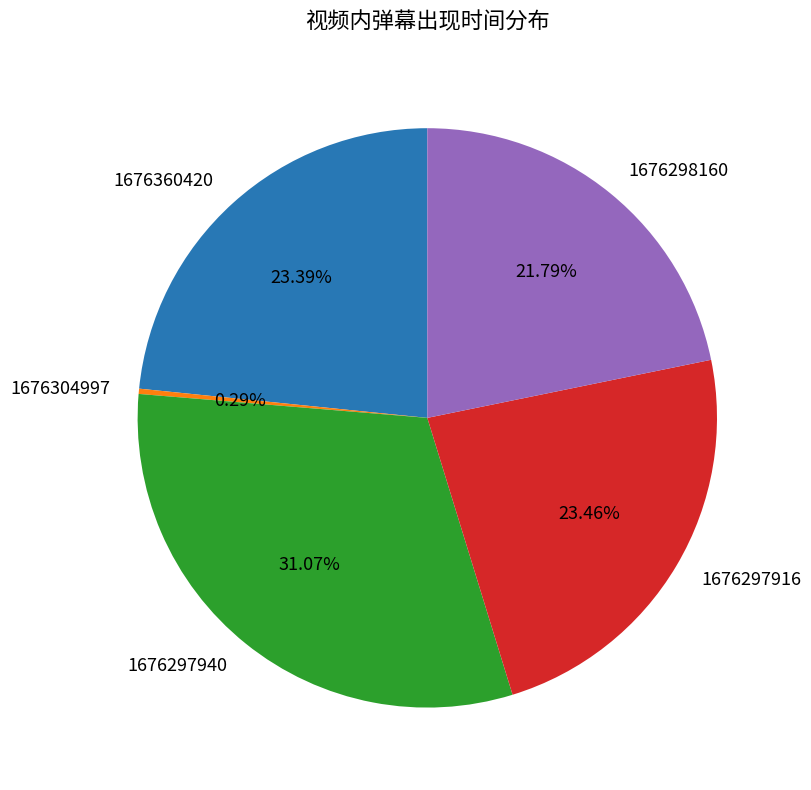

Which slice is the smallest?

1676304997